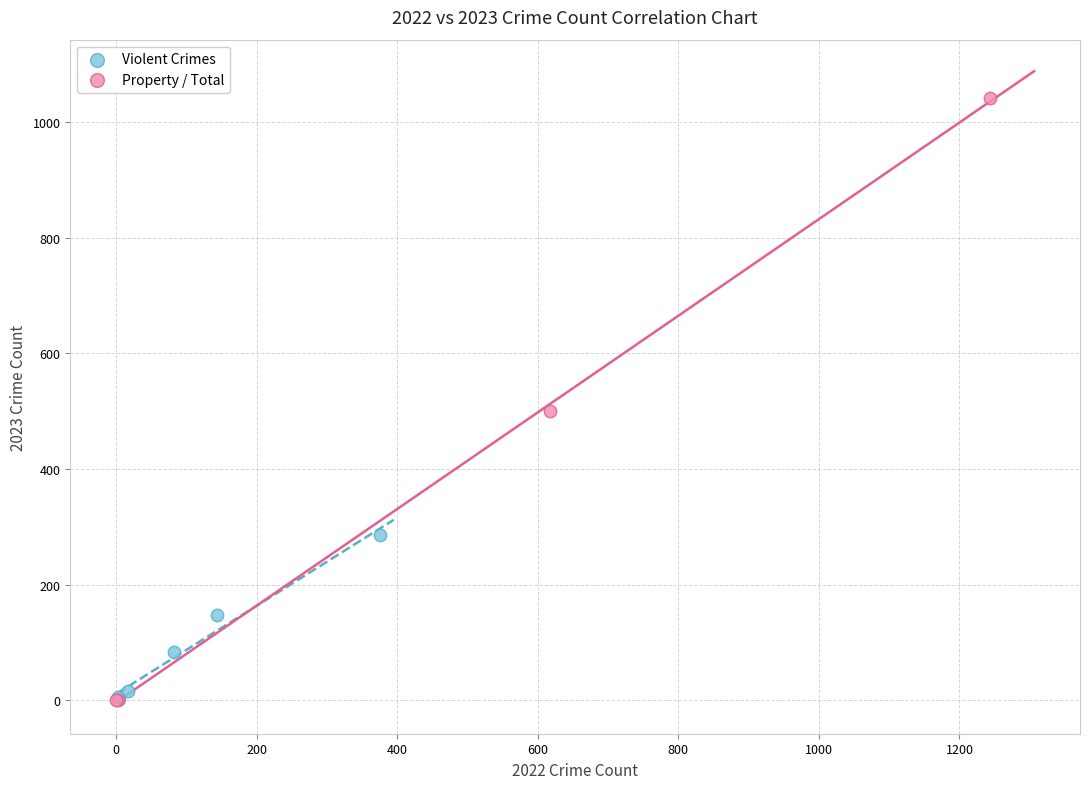

Which series contains the highest Y value?

Property / Total